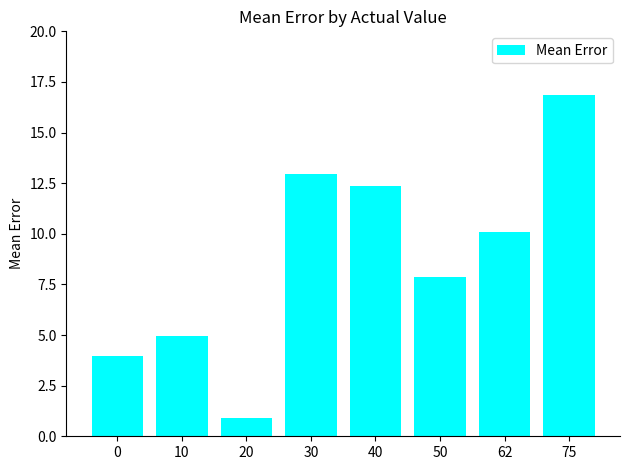

At which category does the chart reach its minimum across all series?

20